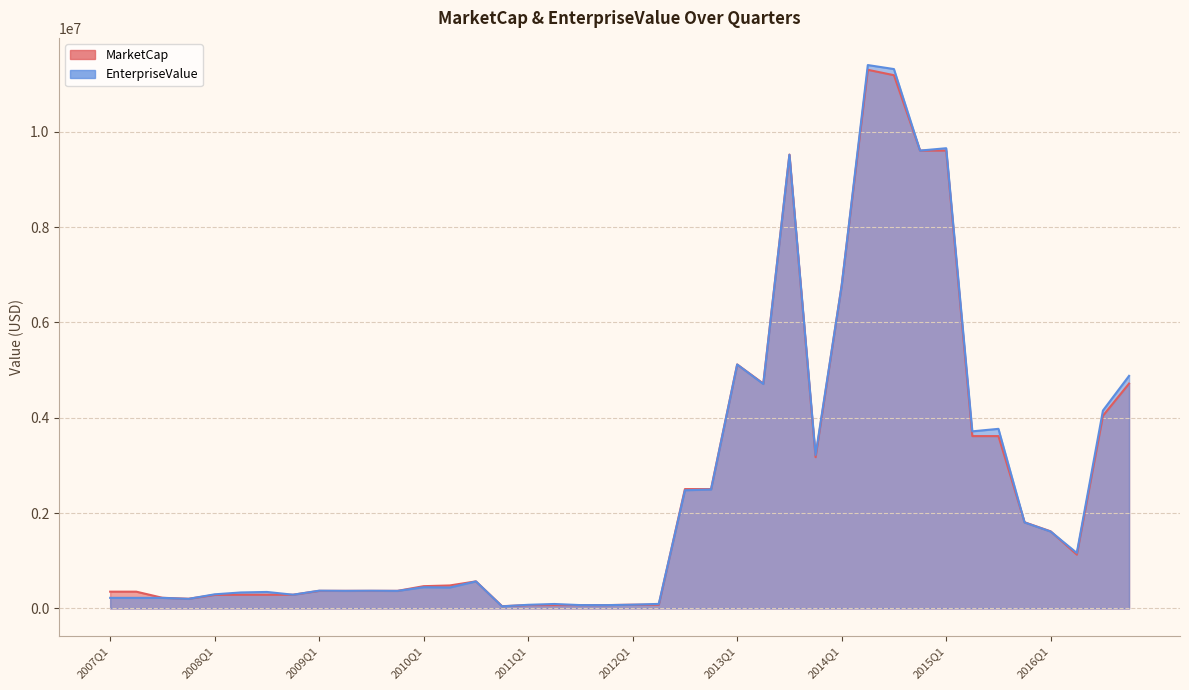

Where do EnterpriseValue and MarketCap first cross each other?

2007Q4 and 2008Q1